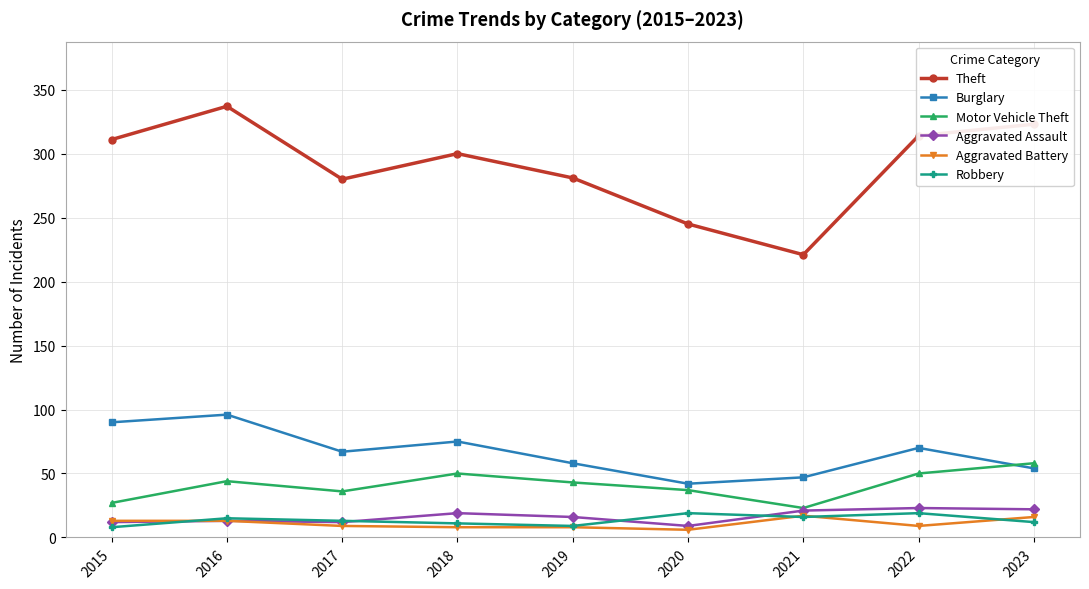

Which label corresponds to the largest value in the chart?

2016